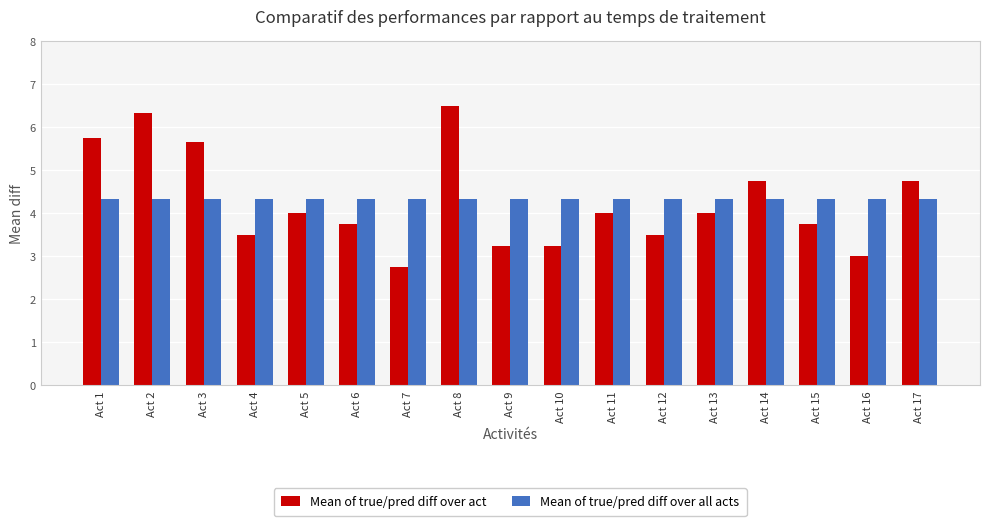

At which category is the sum across all series the highest?

Act 8